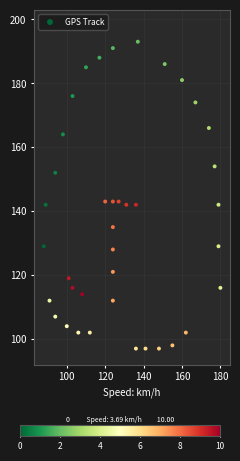

What is the range of Y values (max minus min)?

96